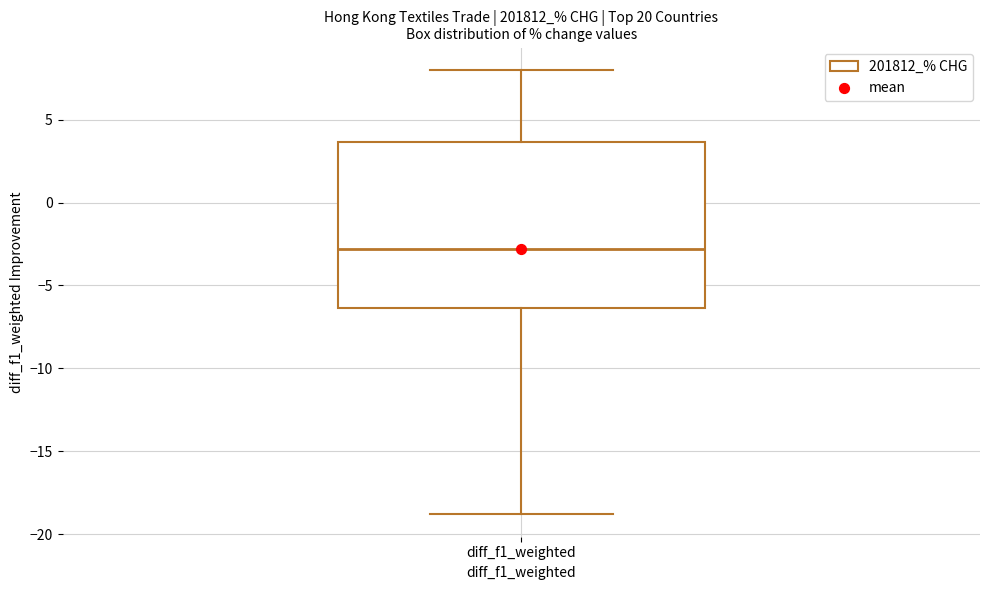

Where is the upper edge of the box for diff_f1_weighted on the y-axis? The values are not printed on the chart, so give them approximately, as read against the axis.

3.5